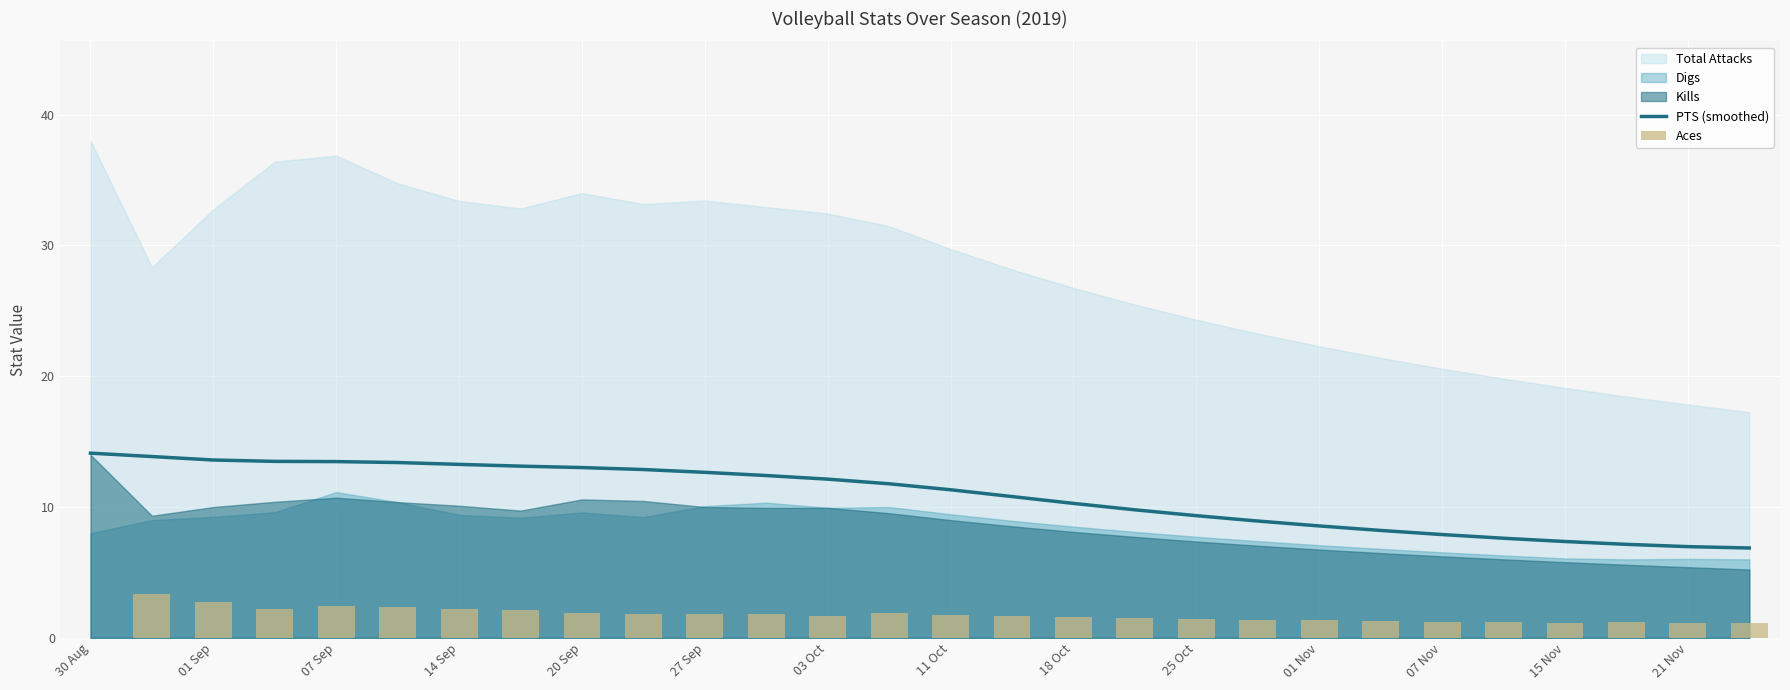

What is the lowest value of the PTS (smoothed) series?

6.9